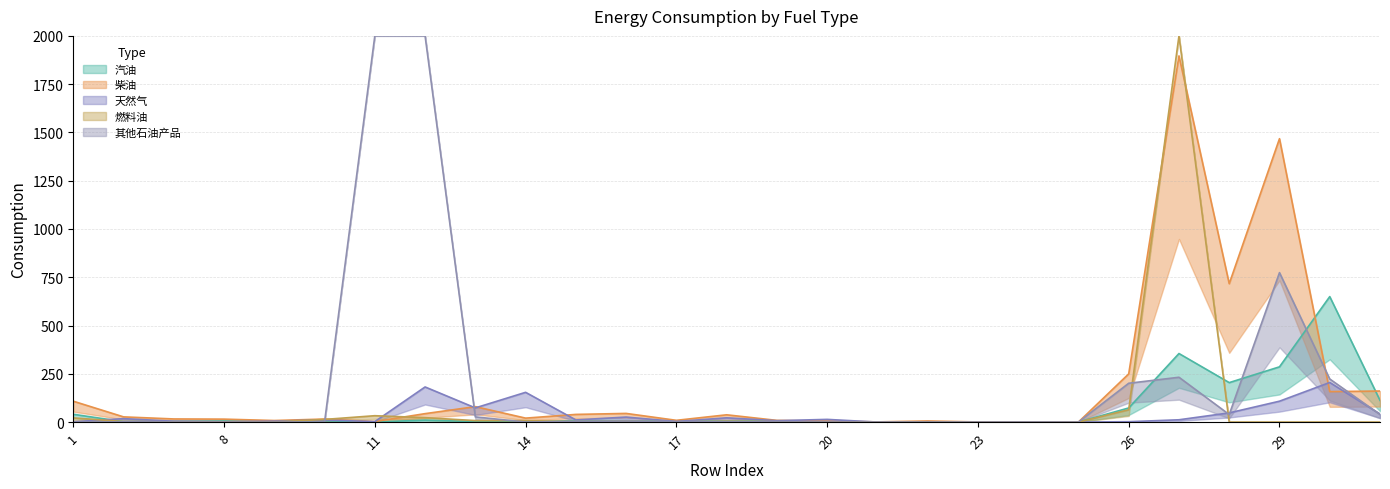

Where does the 天然气 series first go above 11?

6